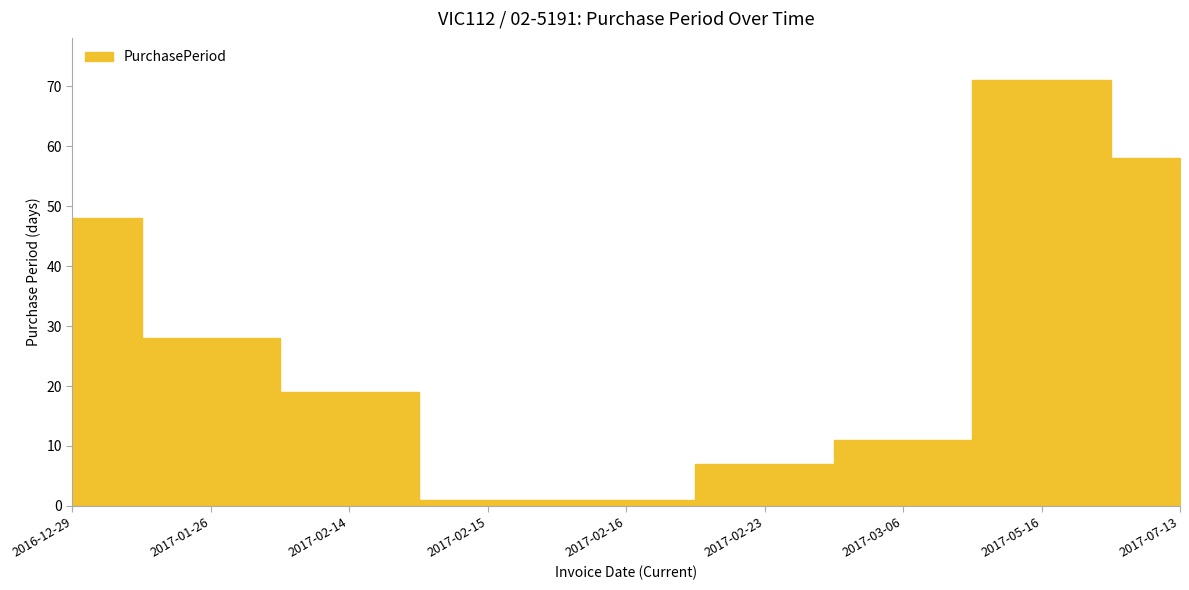

How many lines are shown in the chart?

1